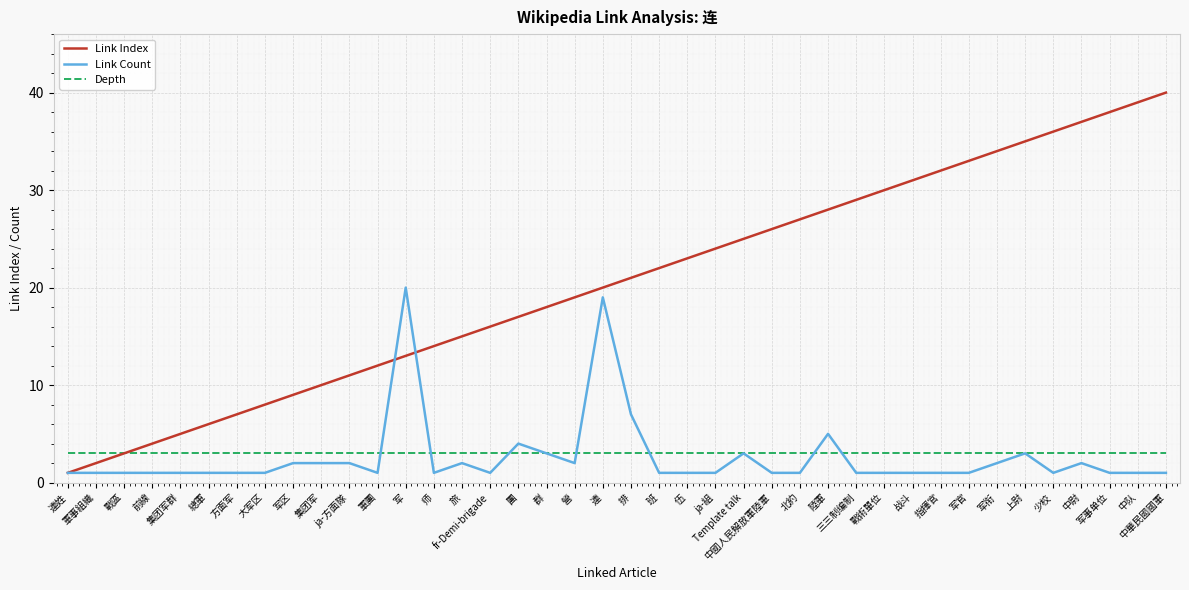

What is the spread (max minus min) of values at 中尉?

35